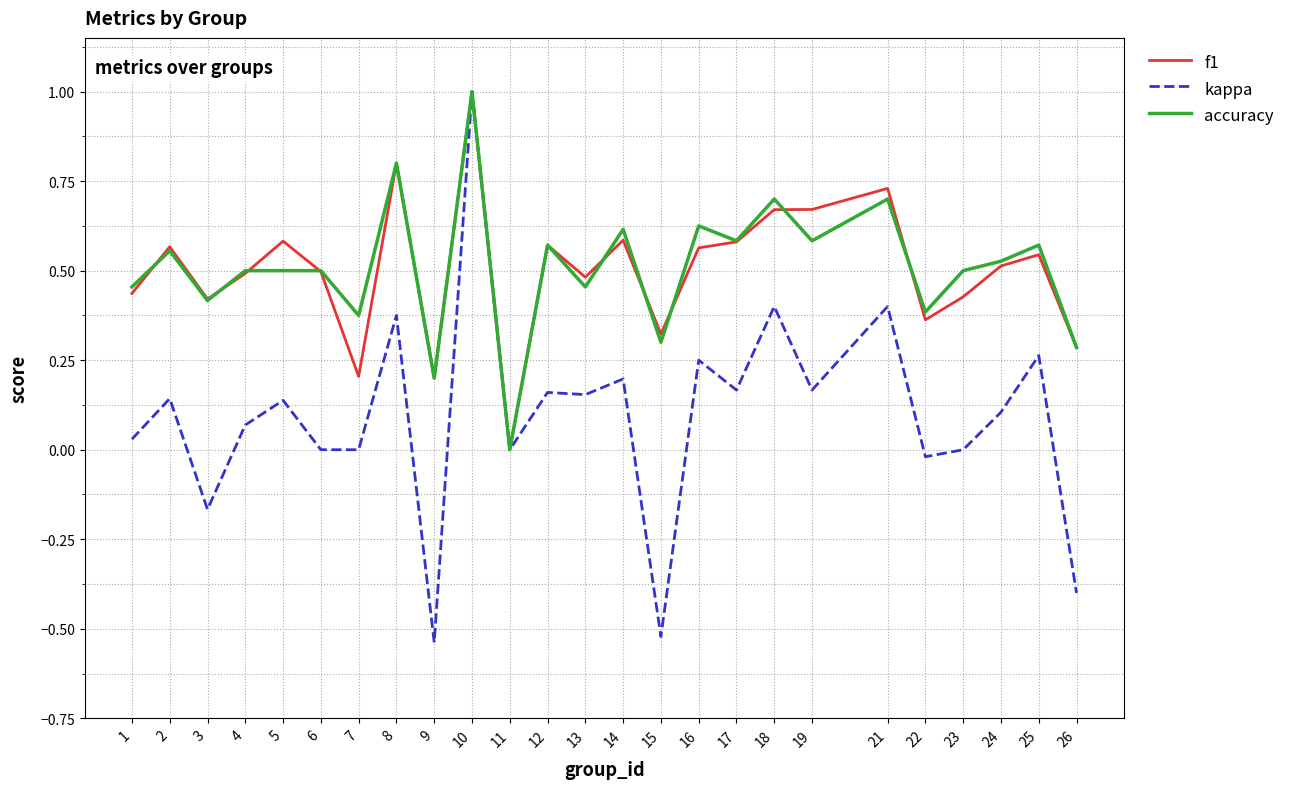

What is the highest value of the kappa series?

1.0